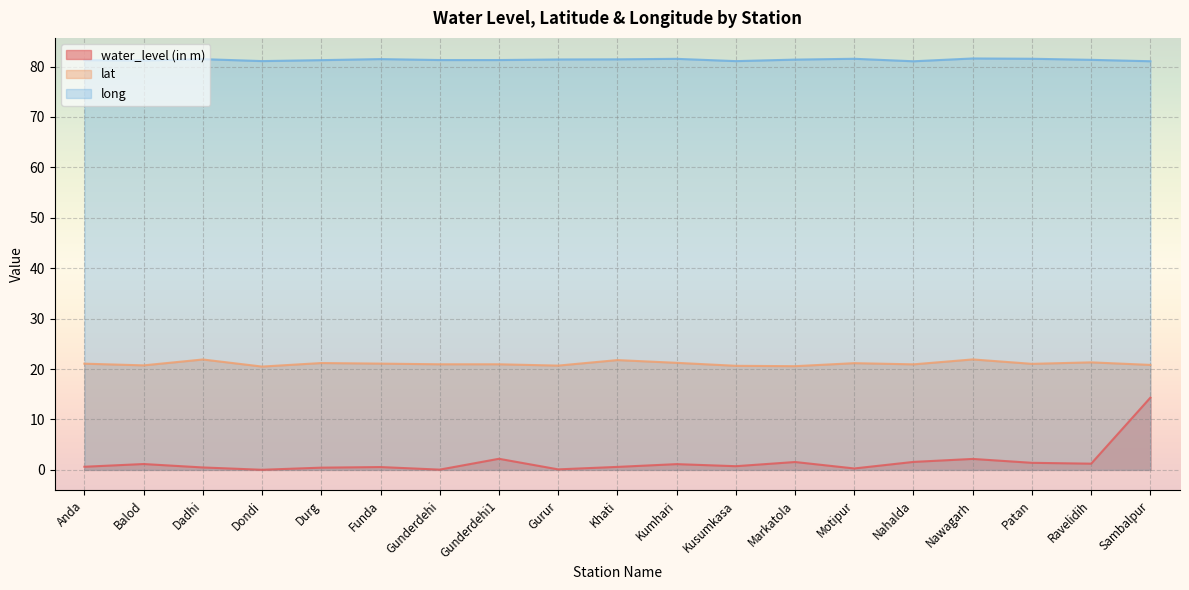

At how many categories does at least one series exceed 62?

19